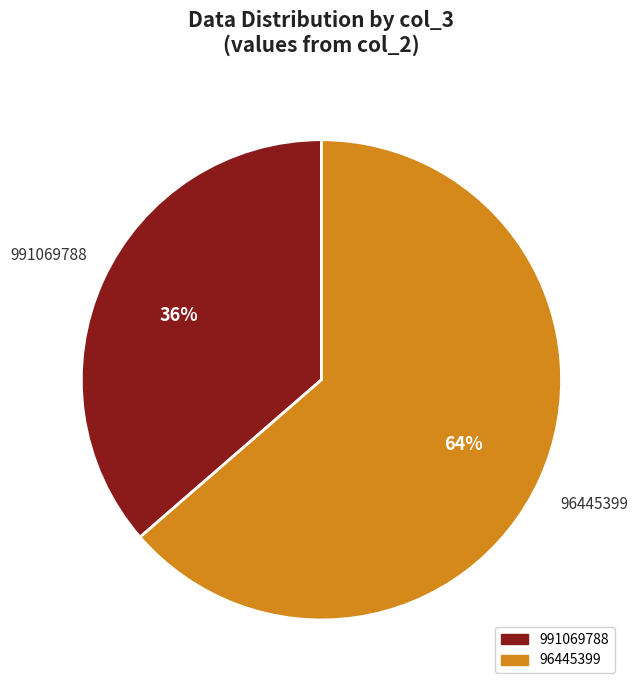

Does any single category account for the majority?

Yes